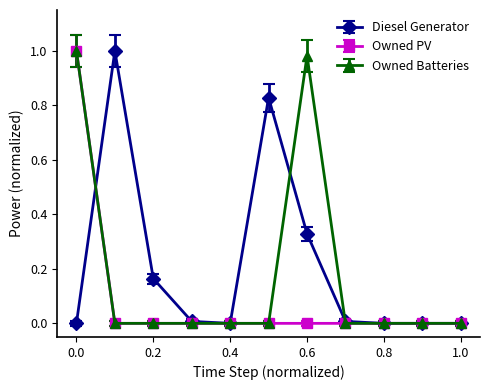

True or false: Diesel Generator has more than 1 interior local peaks.

True